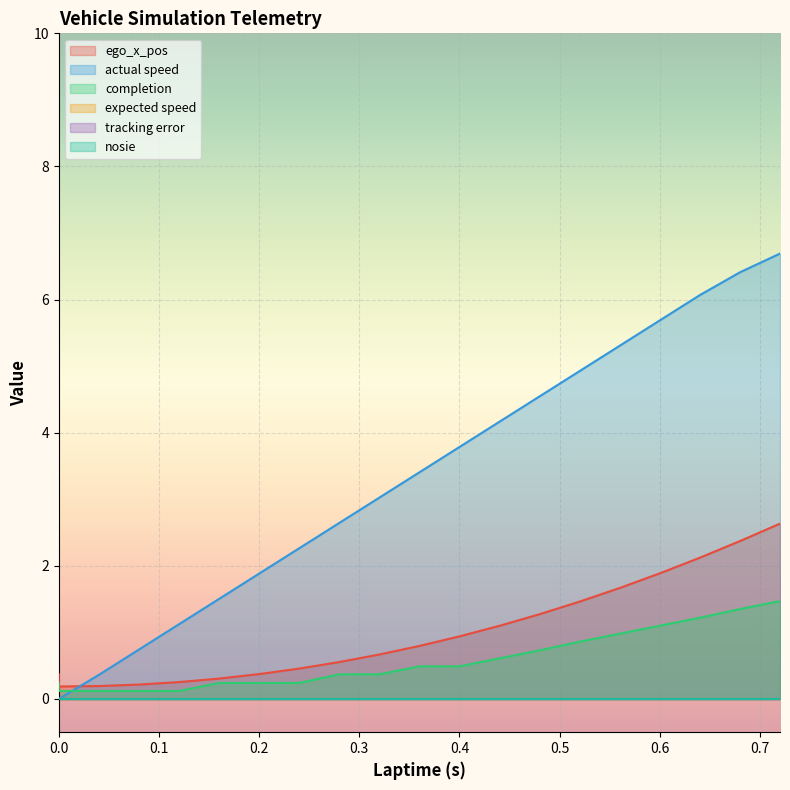

The value of ego_x_pos at 0.48 is 1.3. True or false?

True